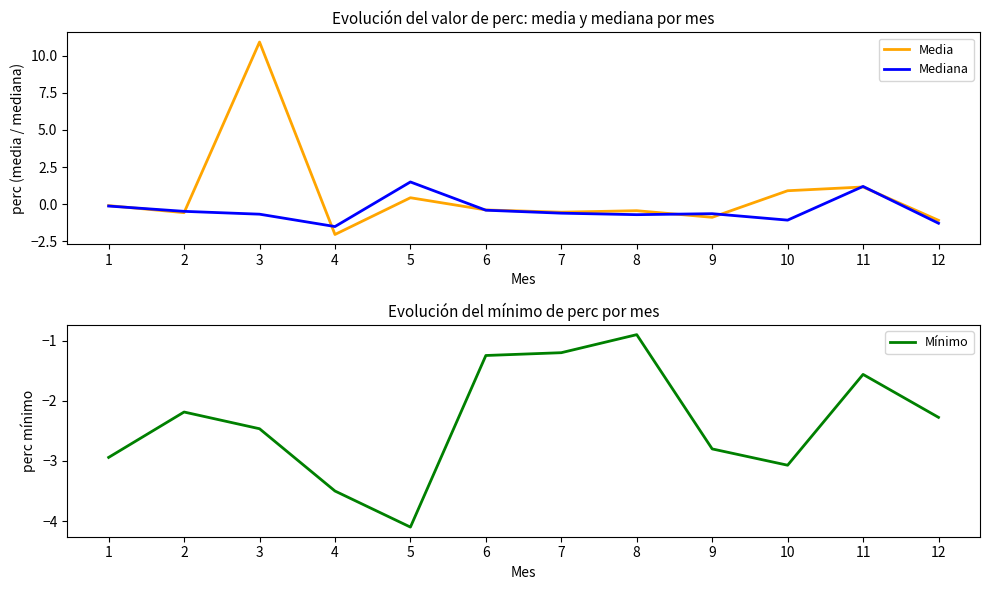

How many series are shown in this chart?

3